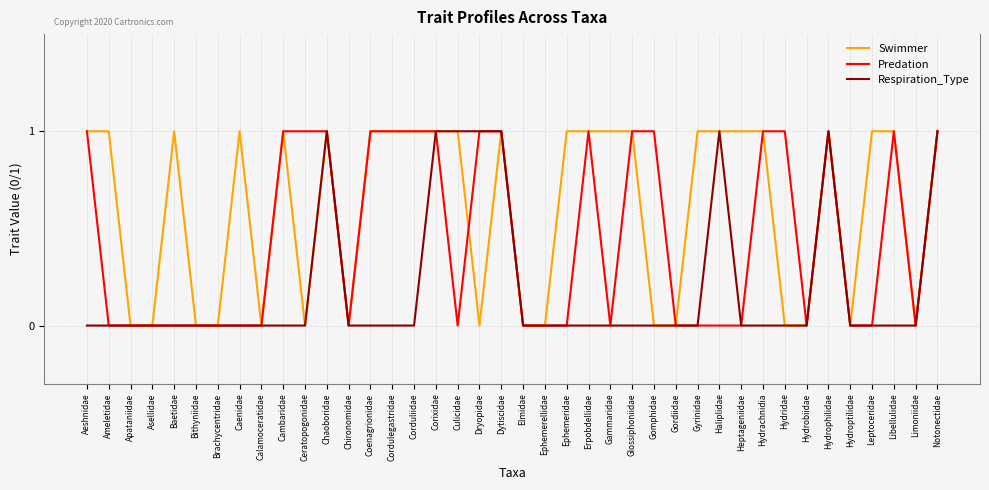

Which series has the largest total across all categories?

Swimmer